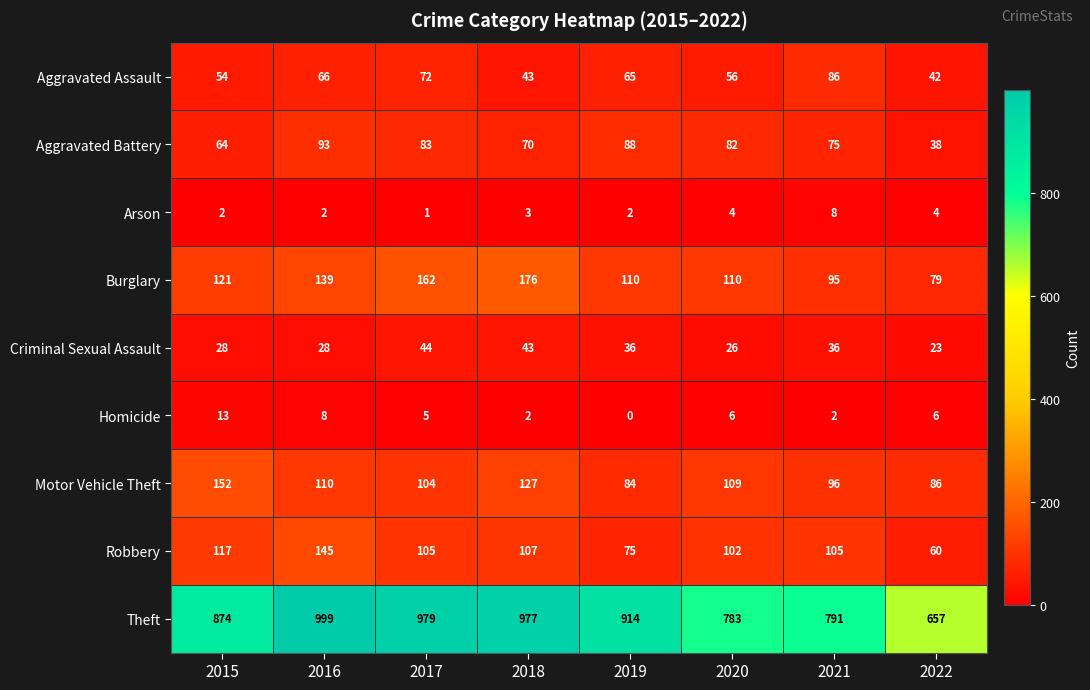

Which category has the highest value across all series?

2016